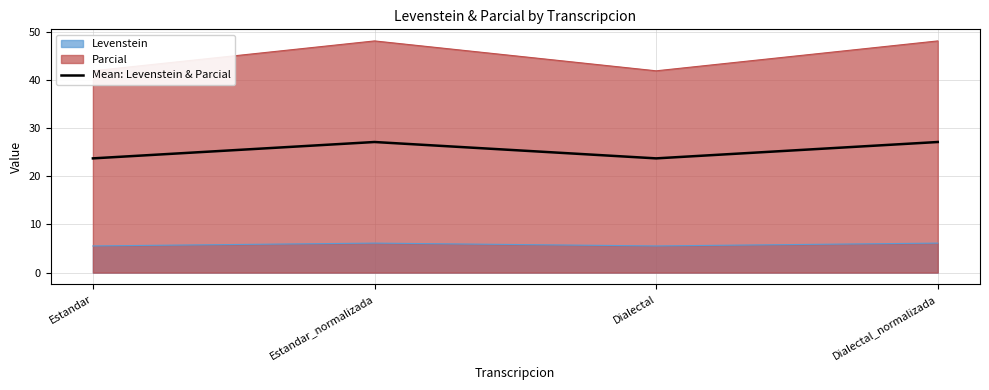

At which label is the value closest to 25?

Estandar